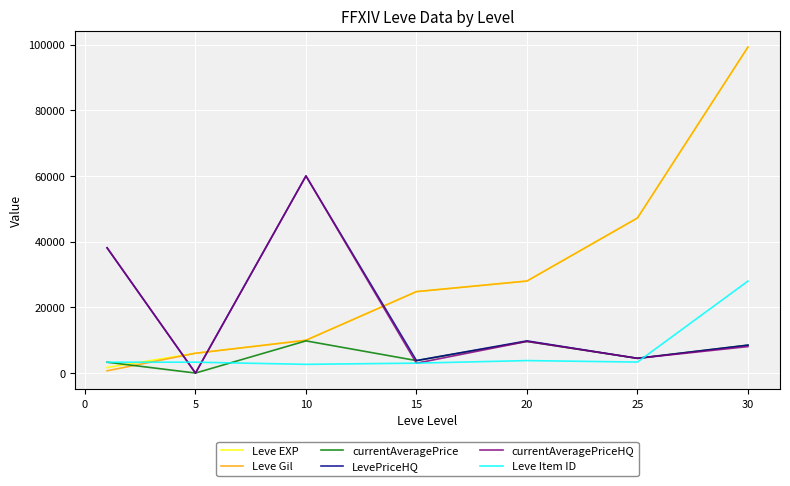

In currentAveragePriceHQ, how many points are higher than both neighbors (excluding endpoints)?

2